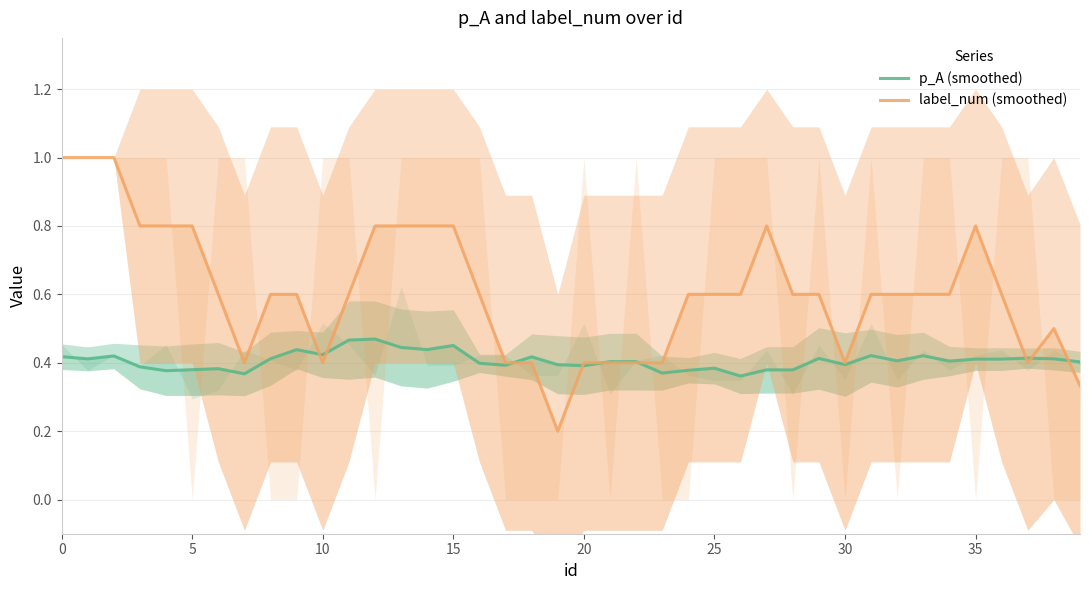

Which series changed the most between 23 and 37?

p_A (smoothed)